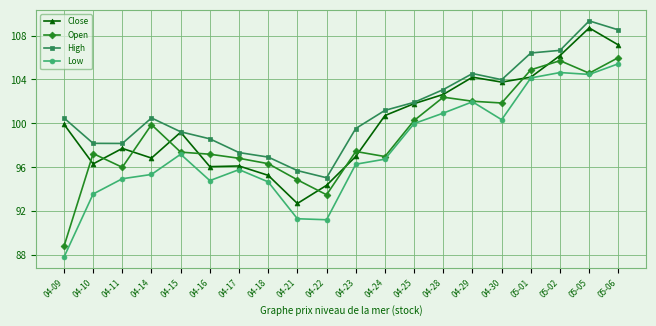

In Low, how many points are higher than both neighbors (excluding endpoints)?

4